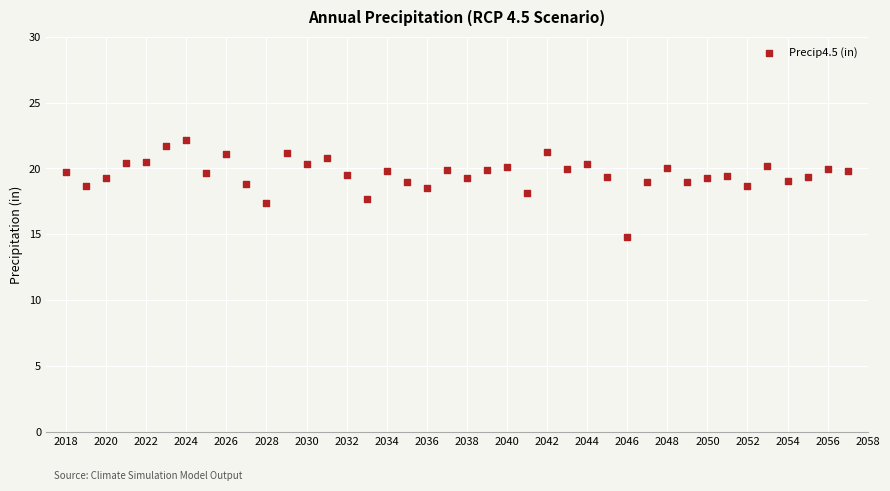

What is the range of X values (max minus min)?

39.0